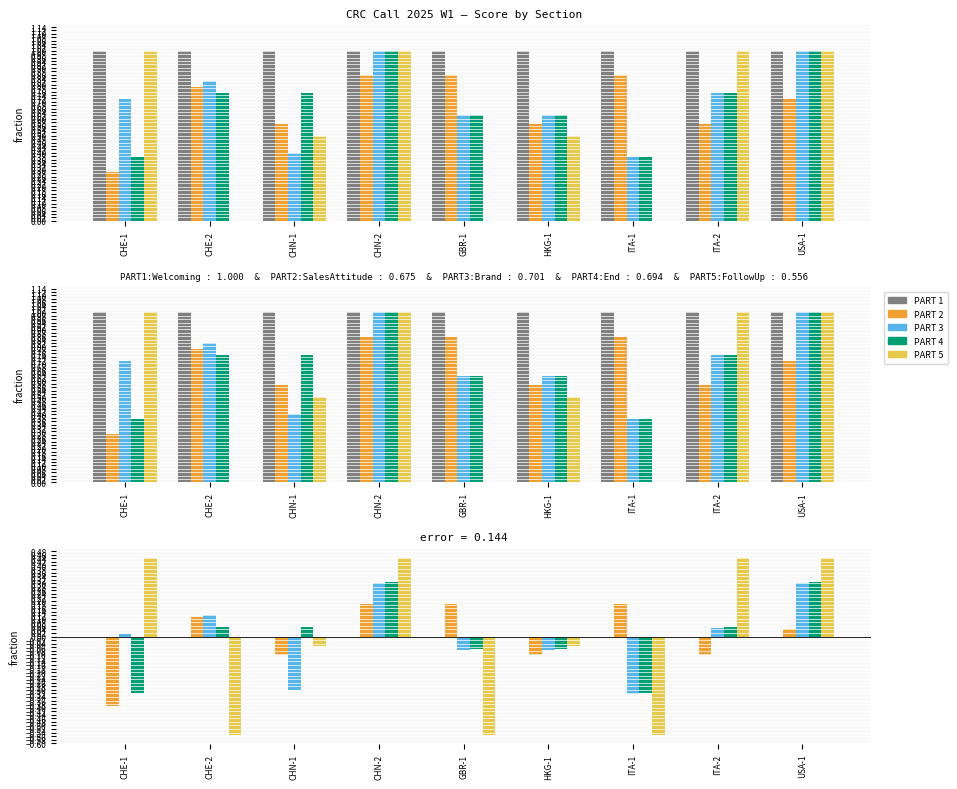

What is the difference between the maximum and minimum values in the PART 2: SALES ATTITUDE series?

0.6